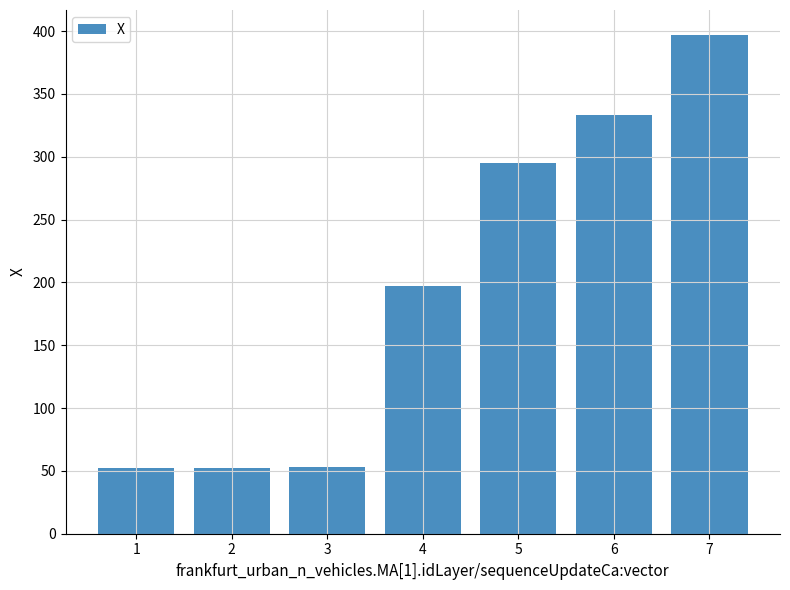

Is it true that the value at 2 is 52.5?

True